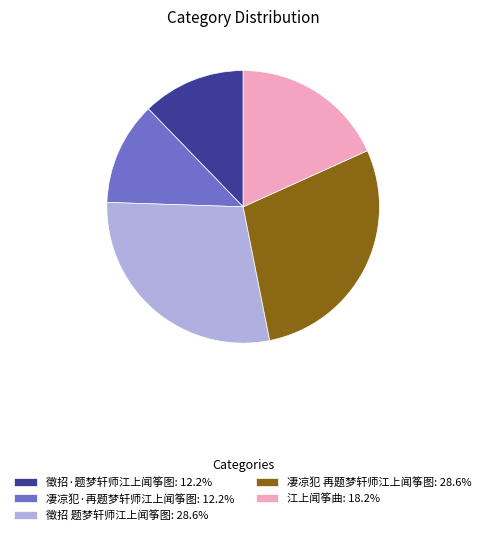

Is it true that 凄凉犯 再题梦轩师江上闻筝图 is 29% of the pie?

True